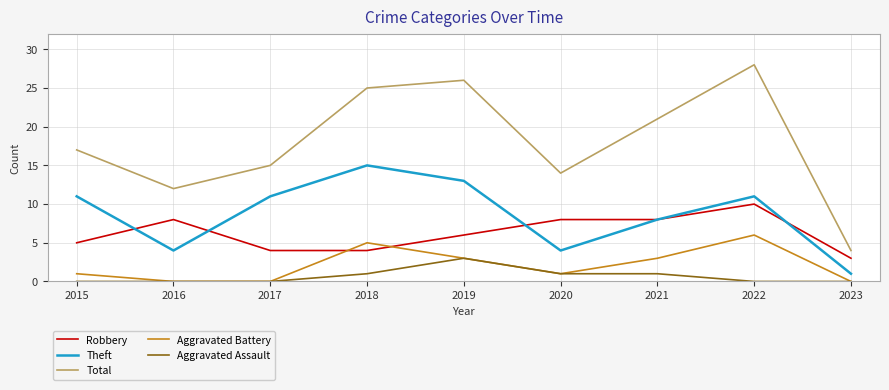

Which label corresponds to the largest value in the chart?

2022